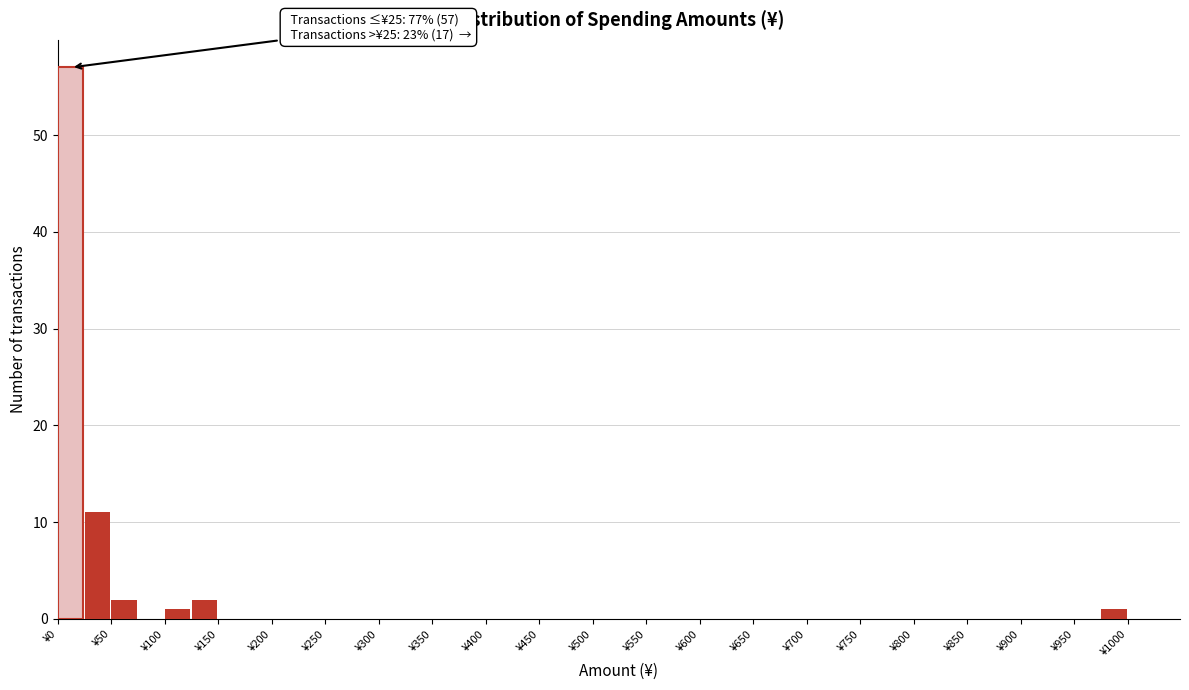

Over which range of the x-axis is the bar tallest?

0 to 25